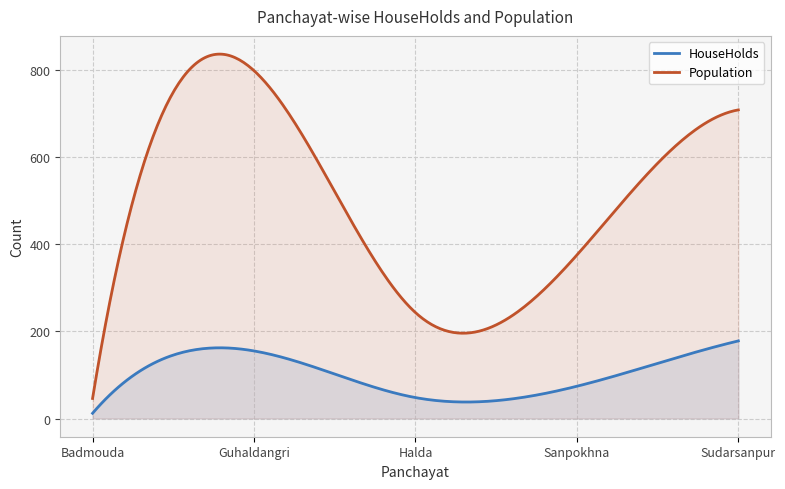

At which label is Population closest to 422?

Sanpokhna